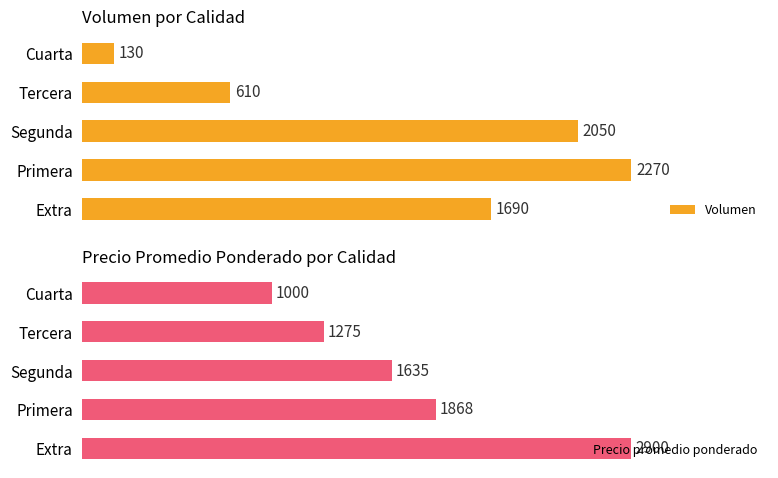

How many categories are shown in the chart?

5